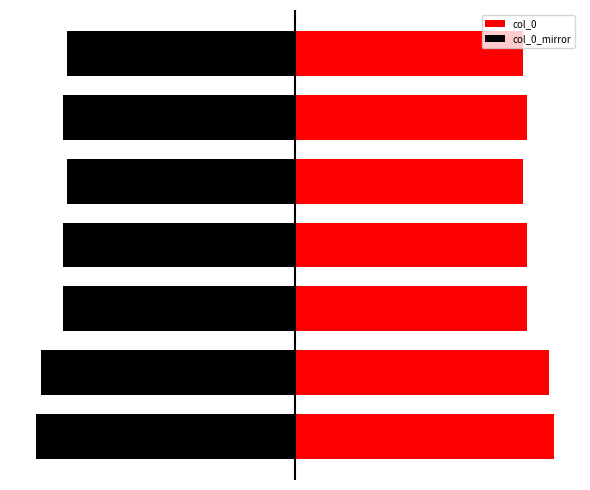

Which series has the widest spread of values?

col_0